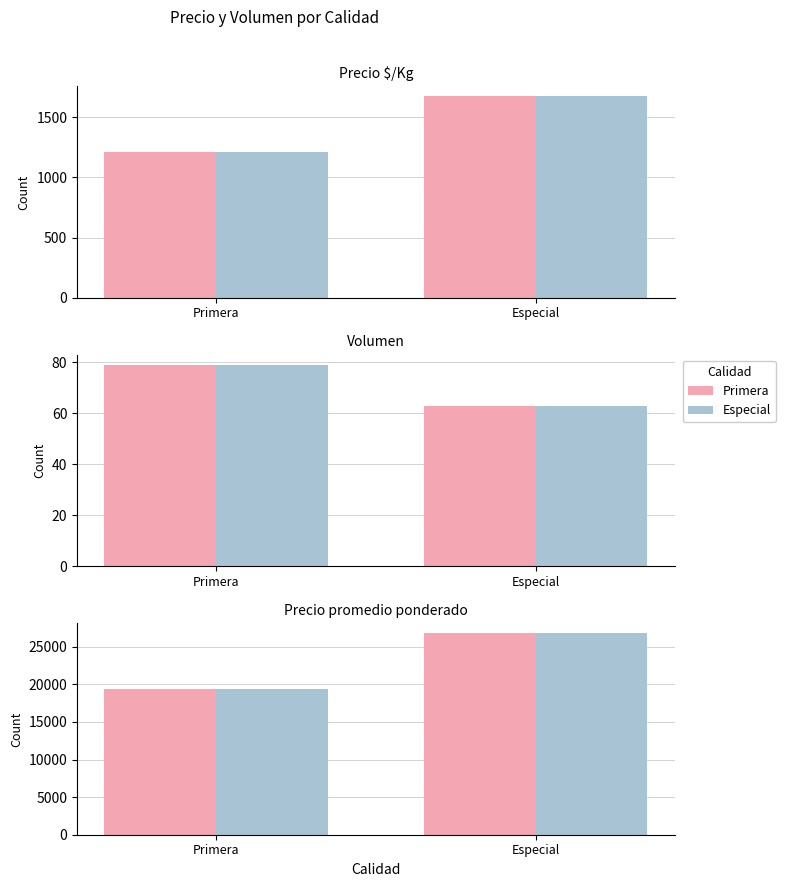

True or false: Primera has a value of 26800 at Especial.

True